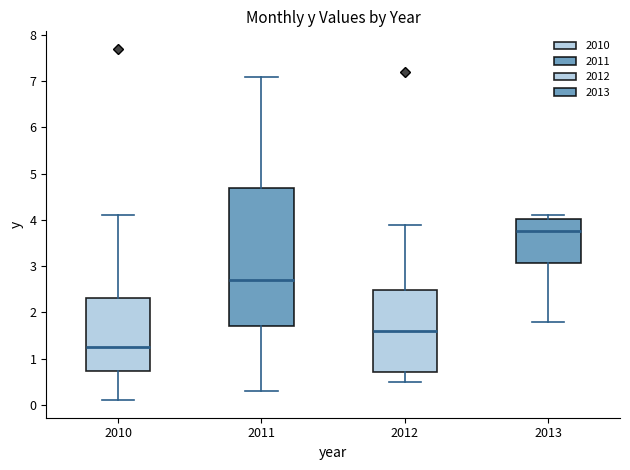

Which box's median line is the lowest?

2010